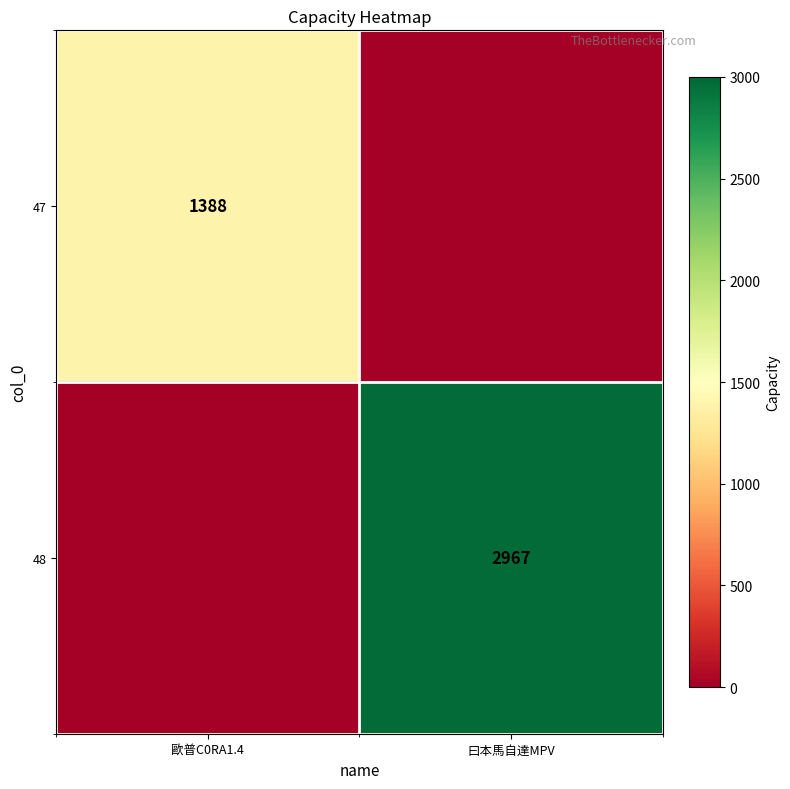

True or false: 48 has a value of 2967 at 曰本馬自達MPV.

True